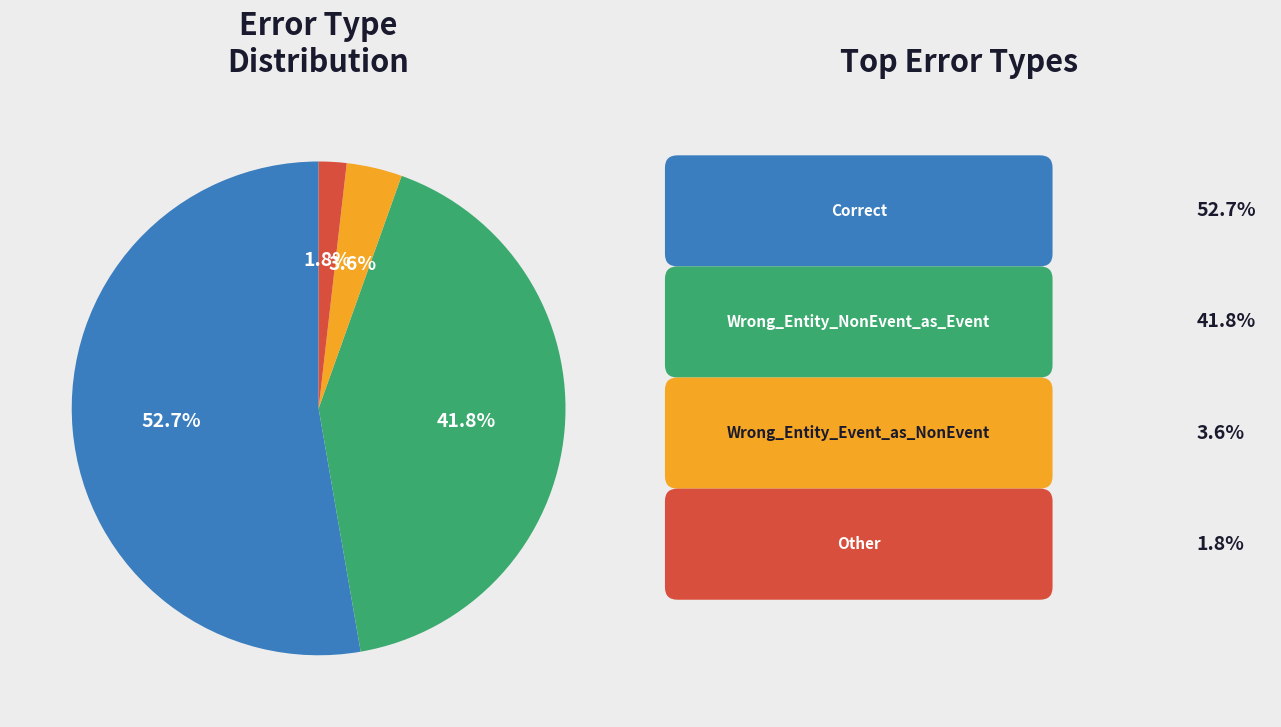

Is there a majority slice in this chart?

Yes